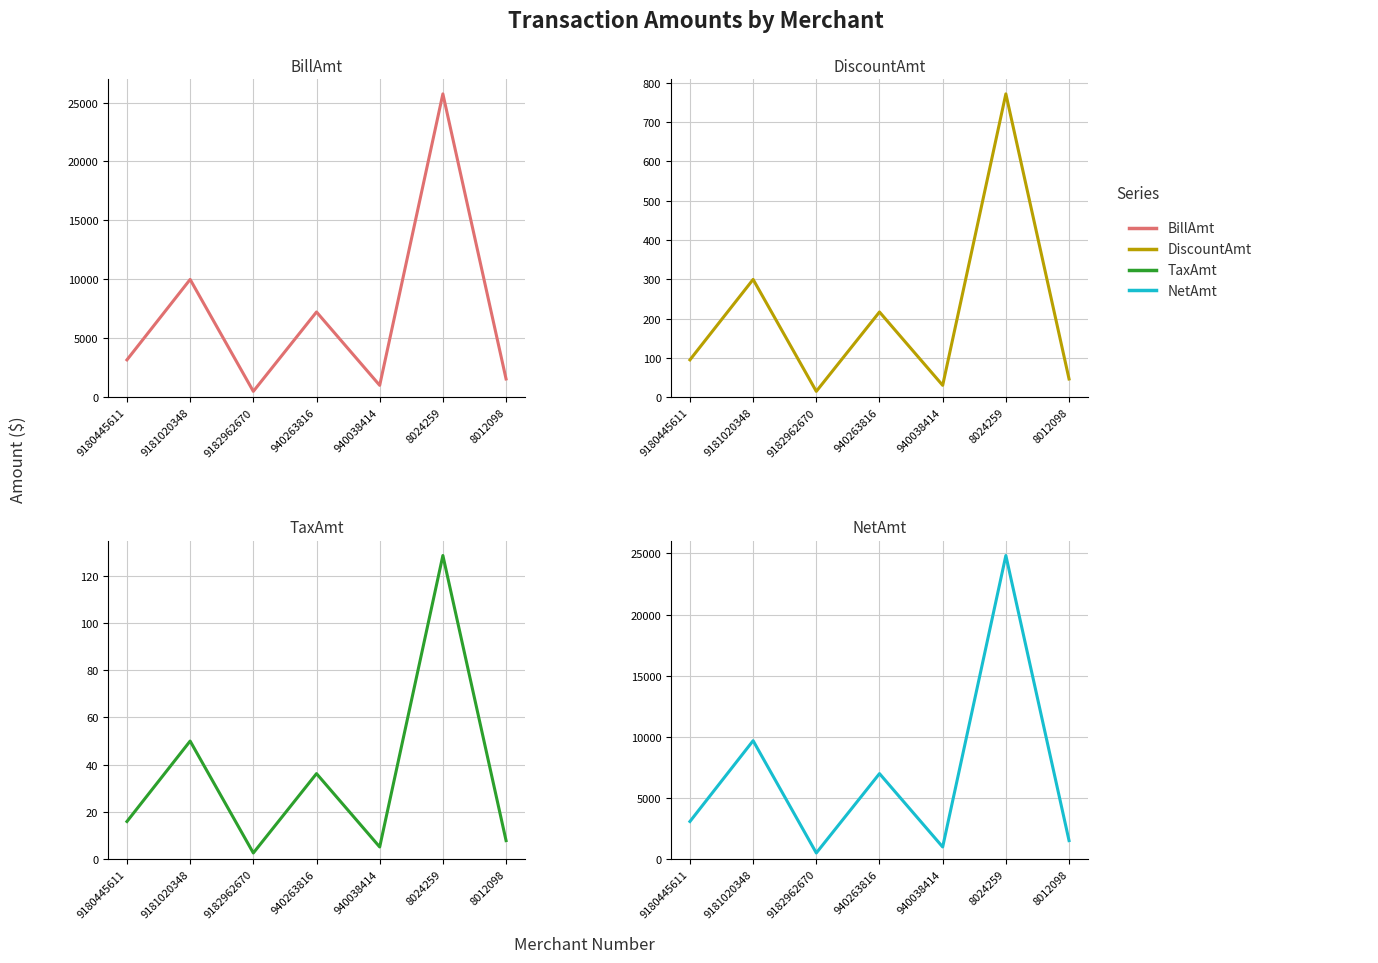

What is the average value of the NetAmt series?

6792.9